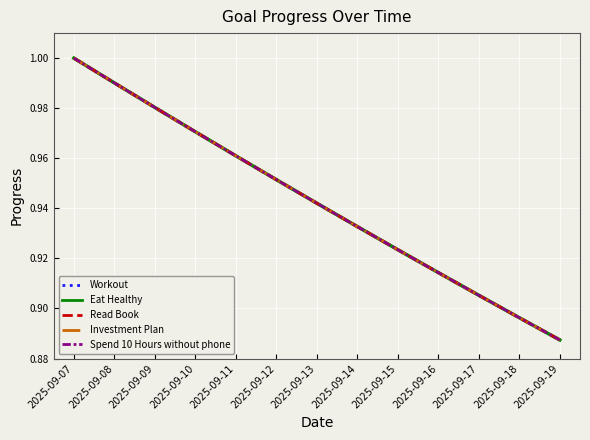

Is this an area chart (filled region under the line)?

No